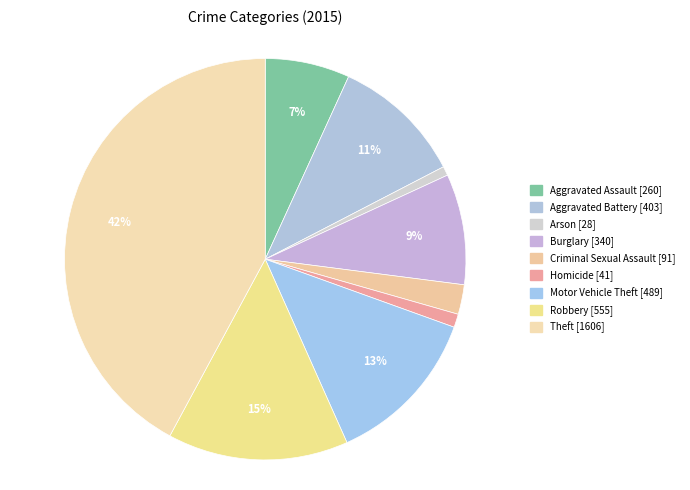

How many slices are in this pie chart?

9